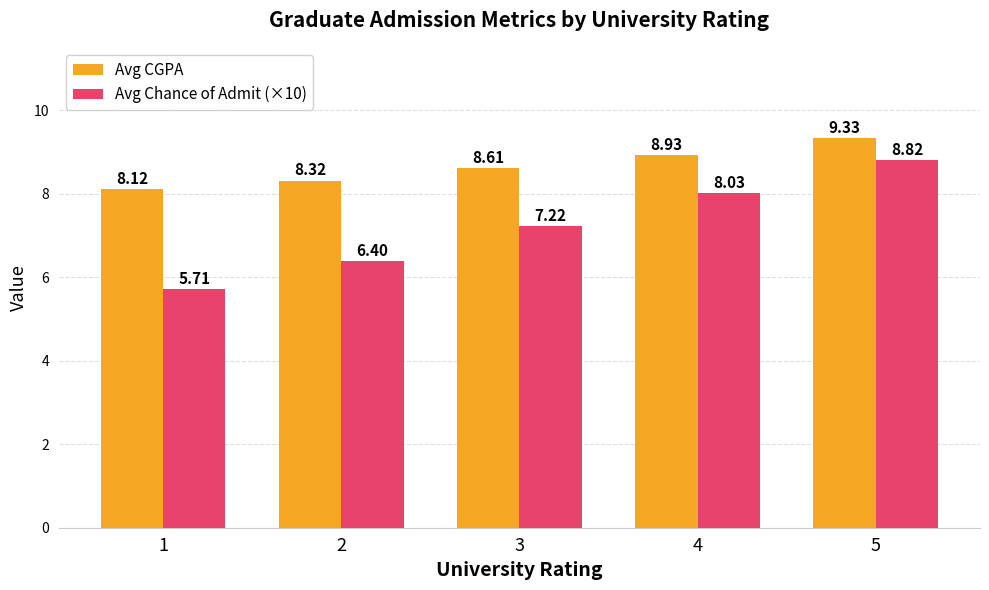

Which label corresponds to the largest value in the chart?

5